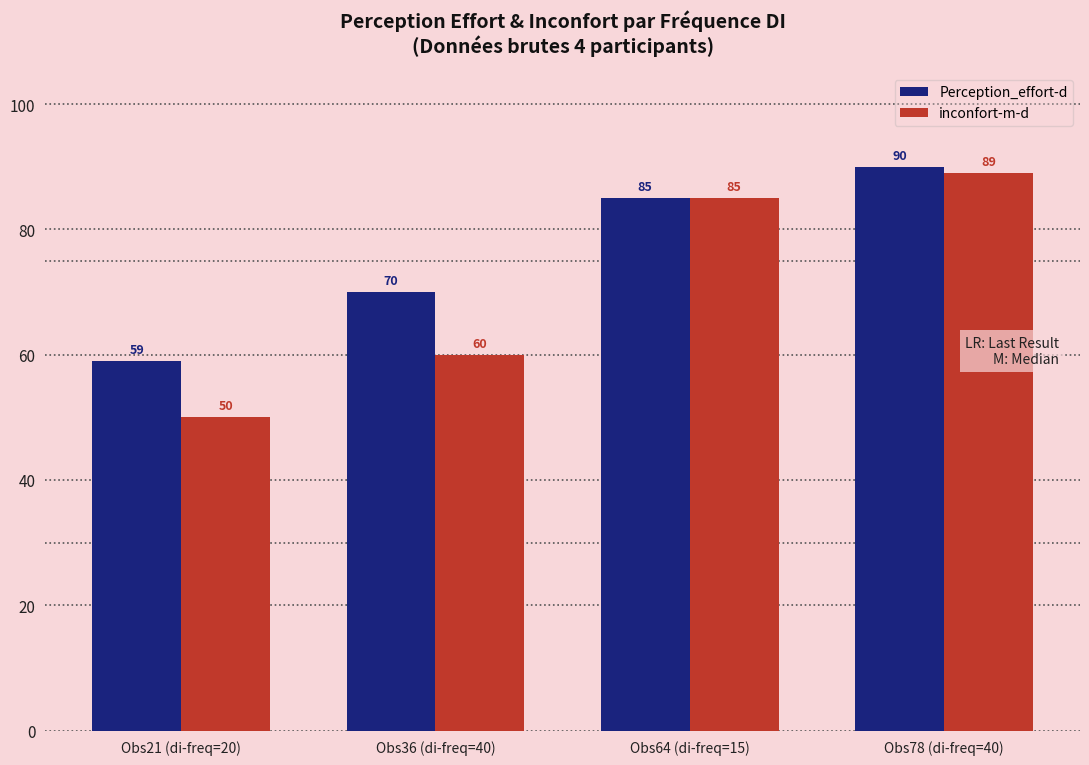

Which series has the largest range (max minus min)?

inconfort-m-d